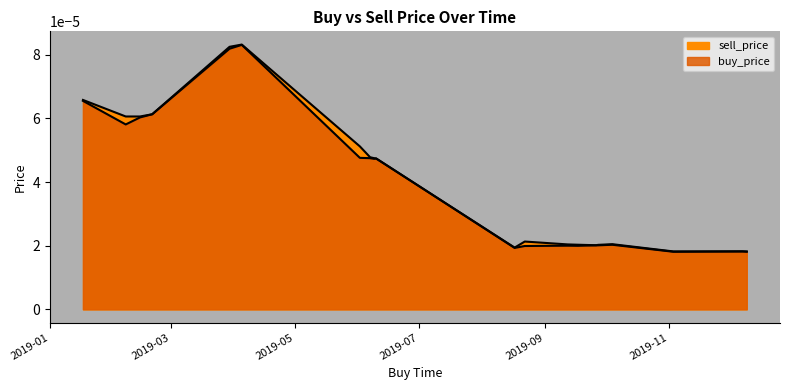

Where is buy_price nearest to the value 0?

2019-11-03